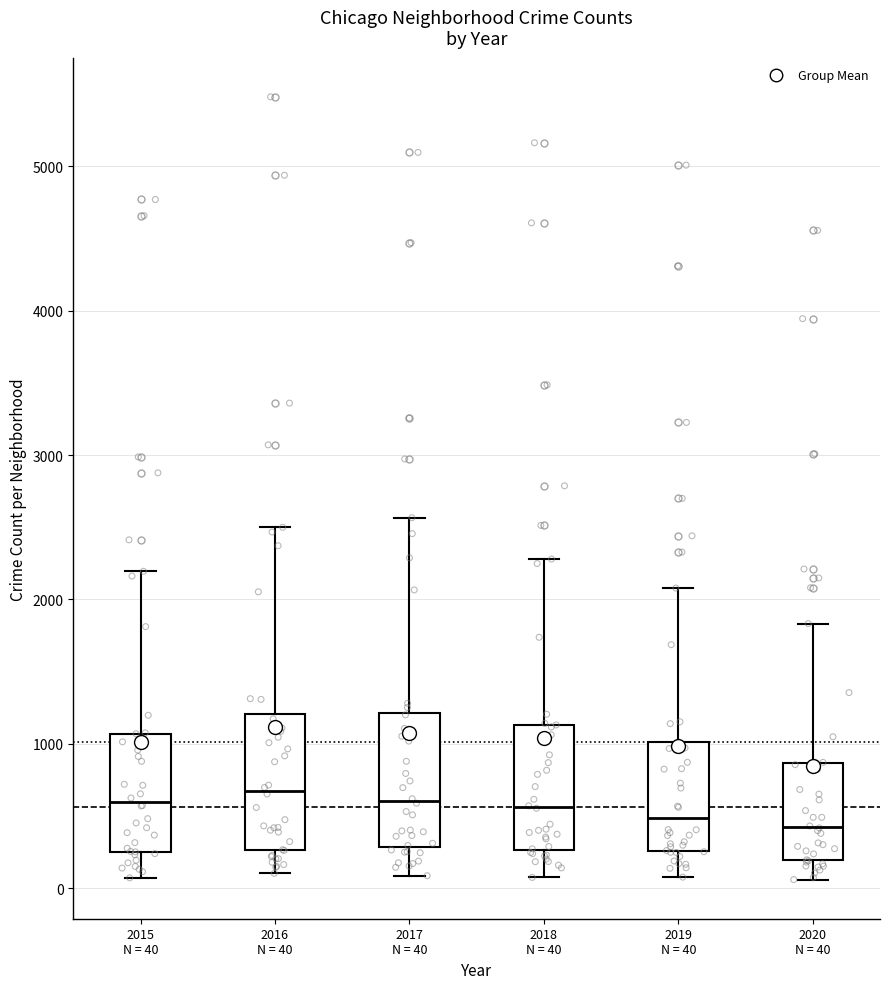

Reading left to right, read every box against the y-axis: the position of its median line, the range the box covers, and the ends of its whiskers. The values are not printed on the chart, so give them approximately, as read against the axis.

2015 N = 40: median 600, box 300 to 1100, whiskers 100 to 2200
2016 N = 40: median 700, box 300 to 1200, whiskers 100 to 2500
2017 N = 40: median 600, box 300 to 1200, whiskers 100 to 2600
2018 N = 40: median 600, box 300 to 1100, whiskers 100 to 2300
2019 N = 40: median 500, box 300 to 1000, whiskers 100 to 2100
2020 N = 40: median 400, box 200 to 900, whiskers 100 to 1800